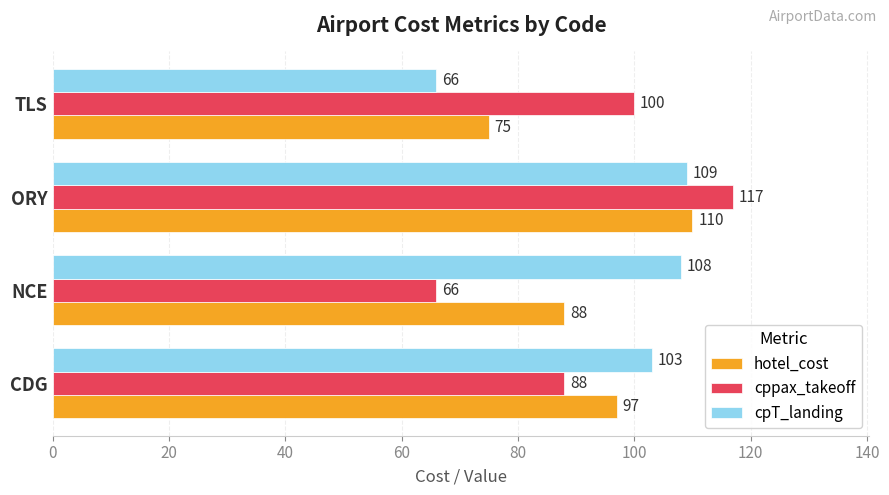

What is the maximum value shown in the chart?

117